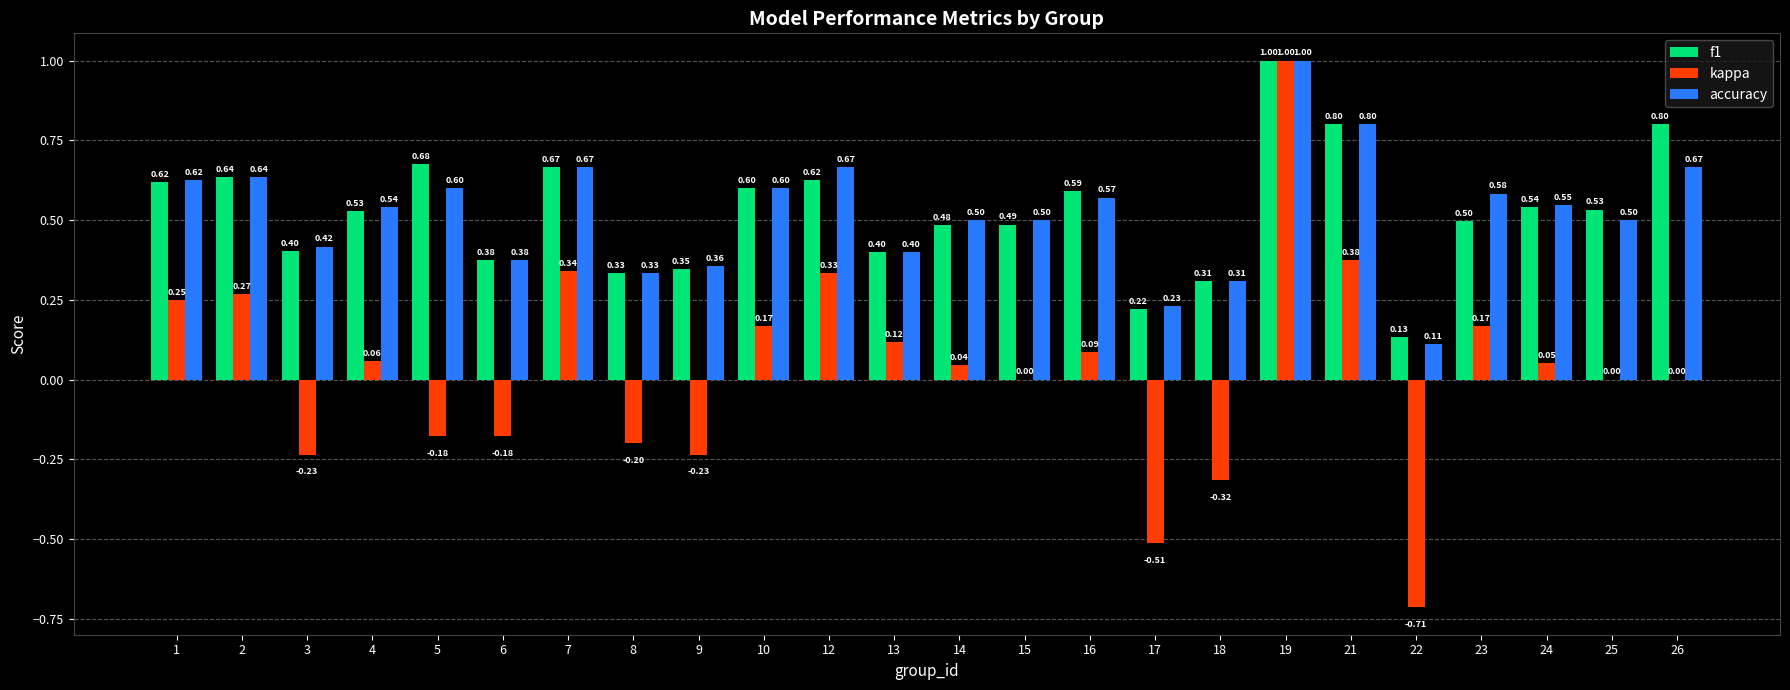

Between 6 and 24, which series saw the biggest shift?

kappa